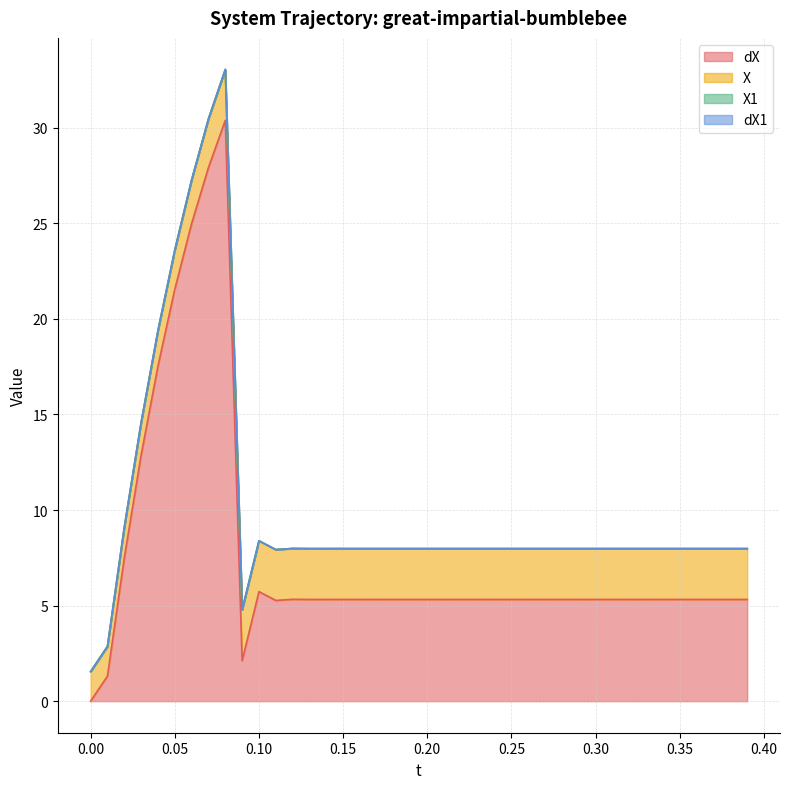

How many lines are shown in the chart?

4